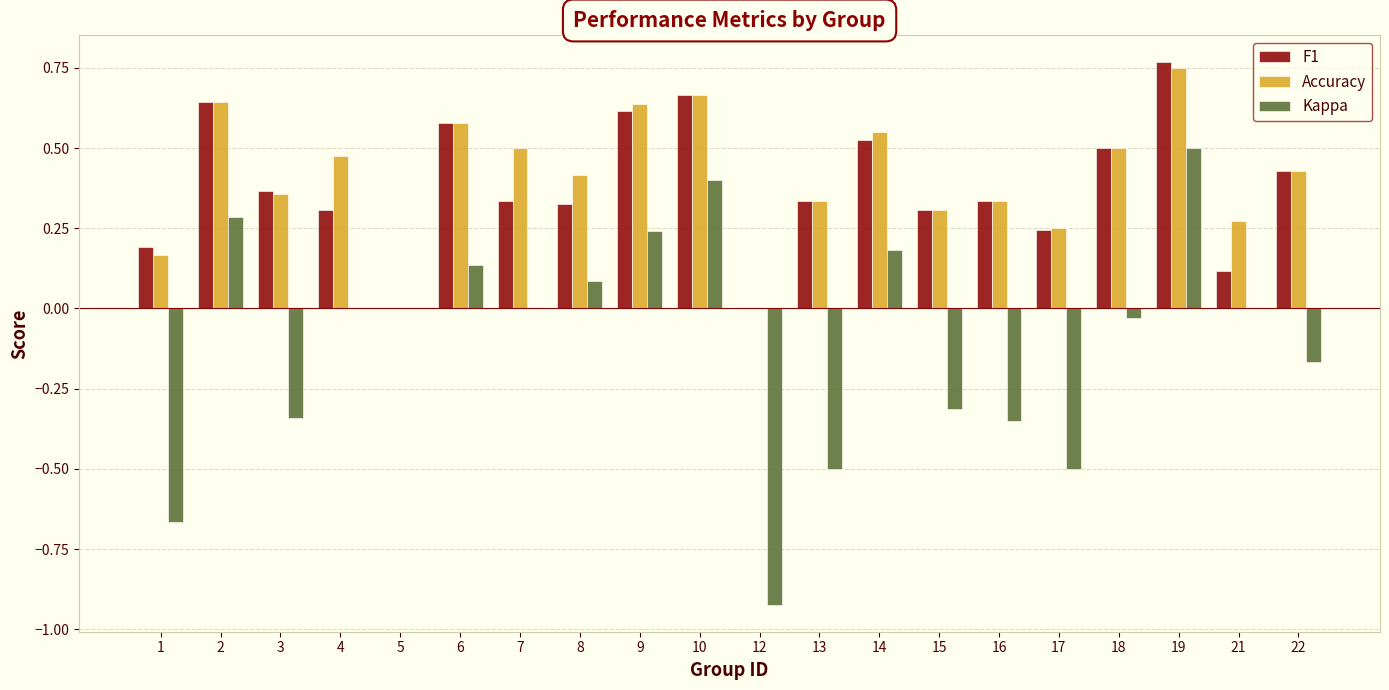

Which label corresponds to the largest value in the chart?

19